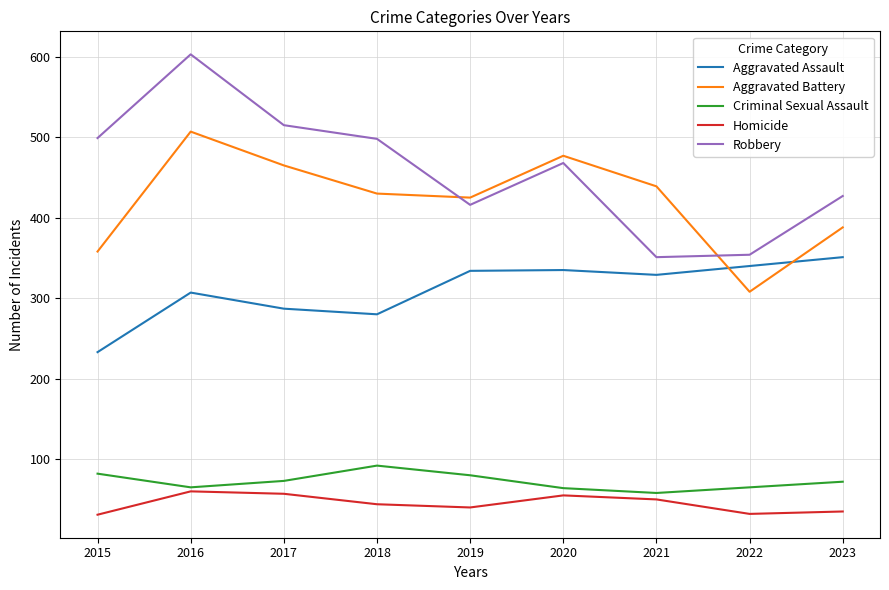

What is the sum of all Criminal Sexual Assault values?

651